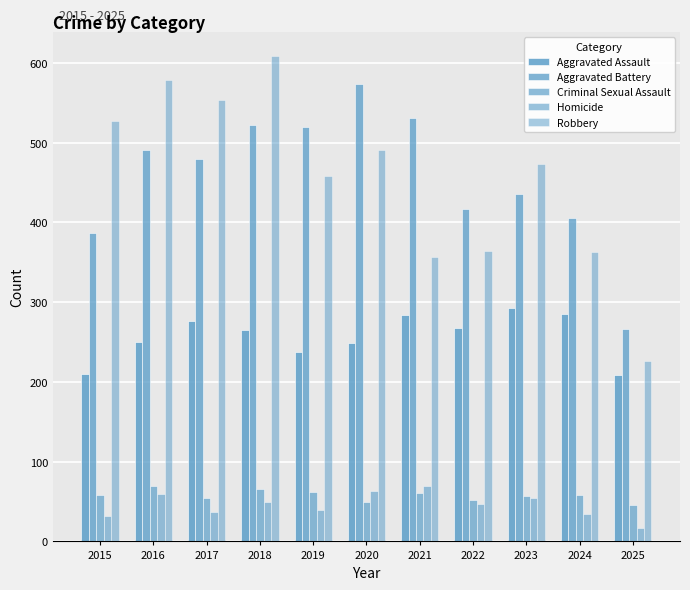

How many bars are there in total?

55